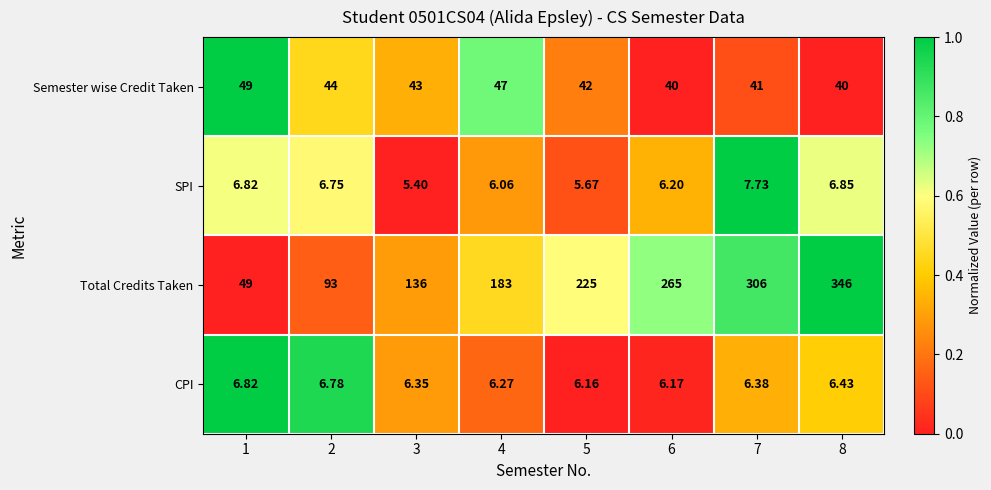

Which series has the widest spread of values?

Total Credits Taken